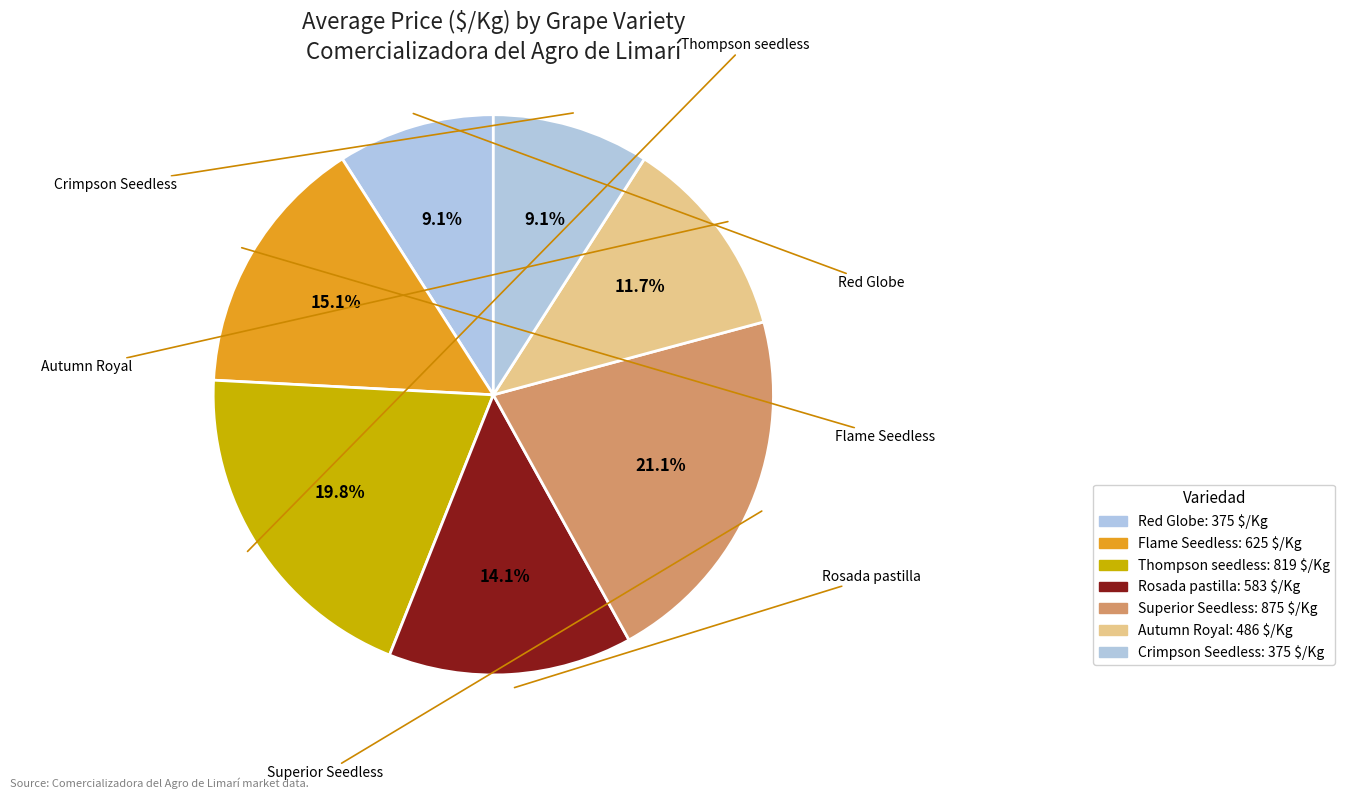

Count the number of slices in the pie.

7